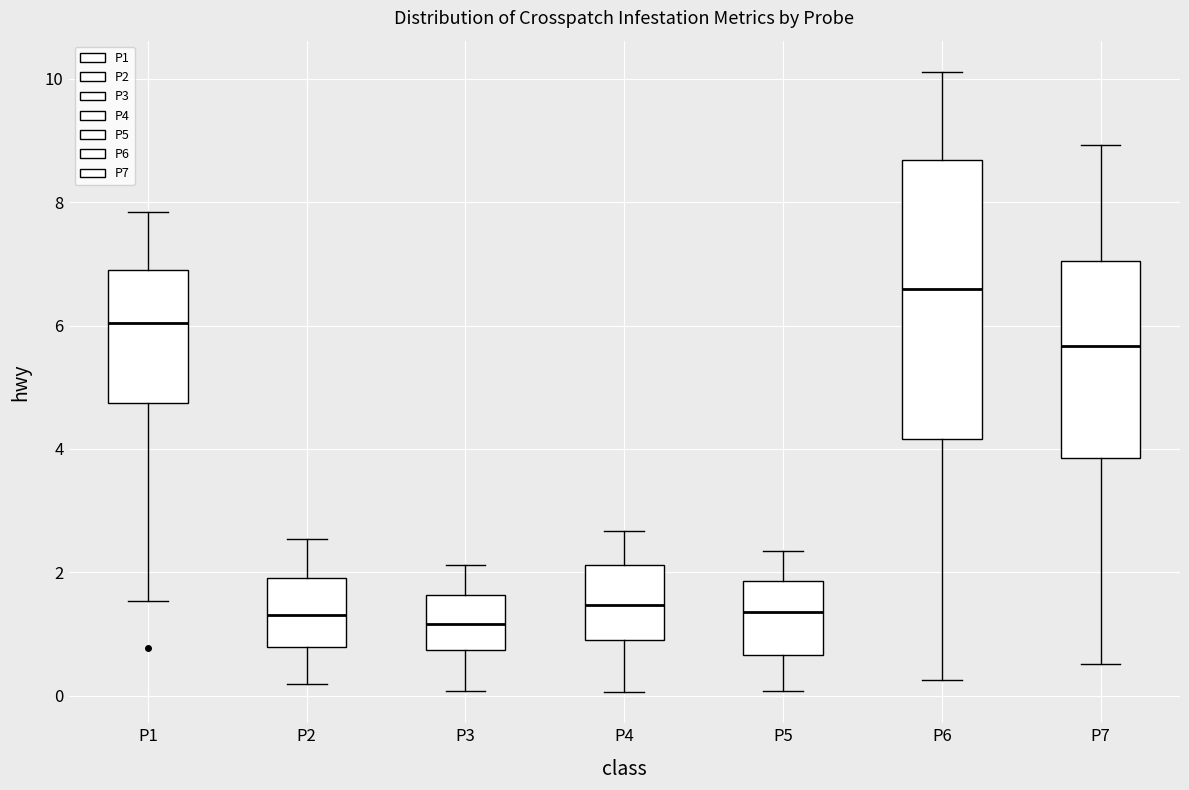

Where is the upper edge of the box for P4 on the y-axis? The values are not printed on the chart, so give them approximately, as read against the axis.

2.2